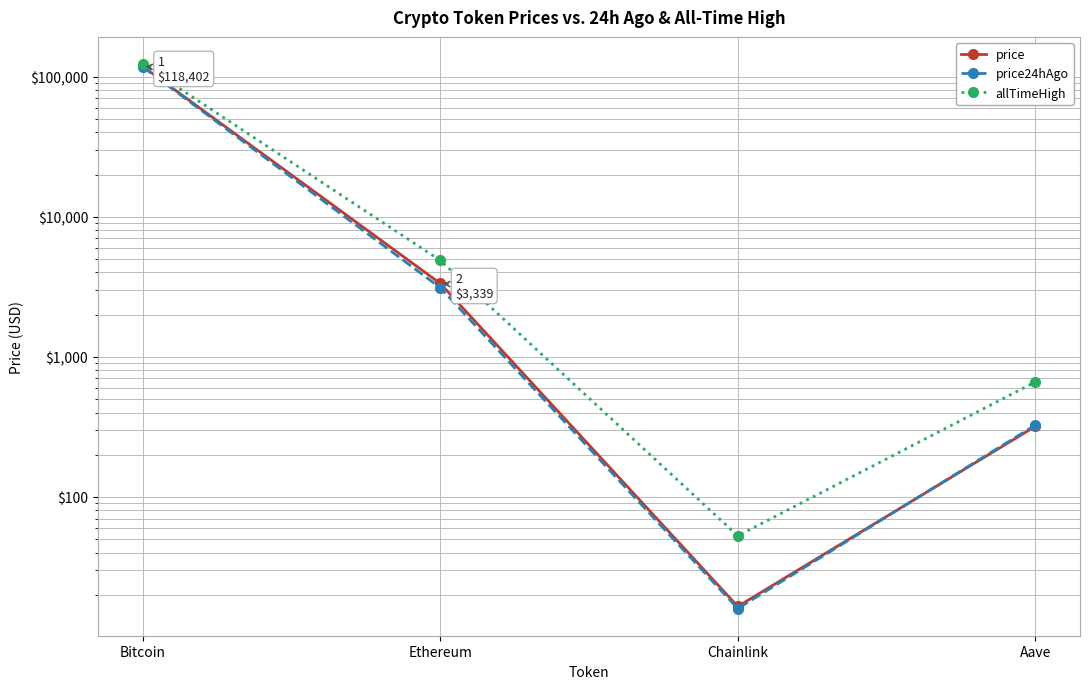

True or false: allTimeHigh has more than 2 points higher than both neighbors.

False